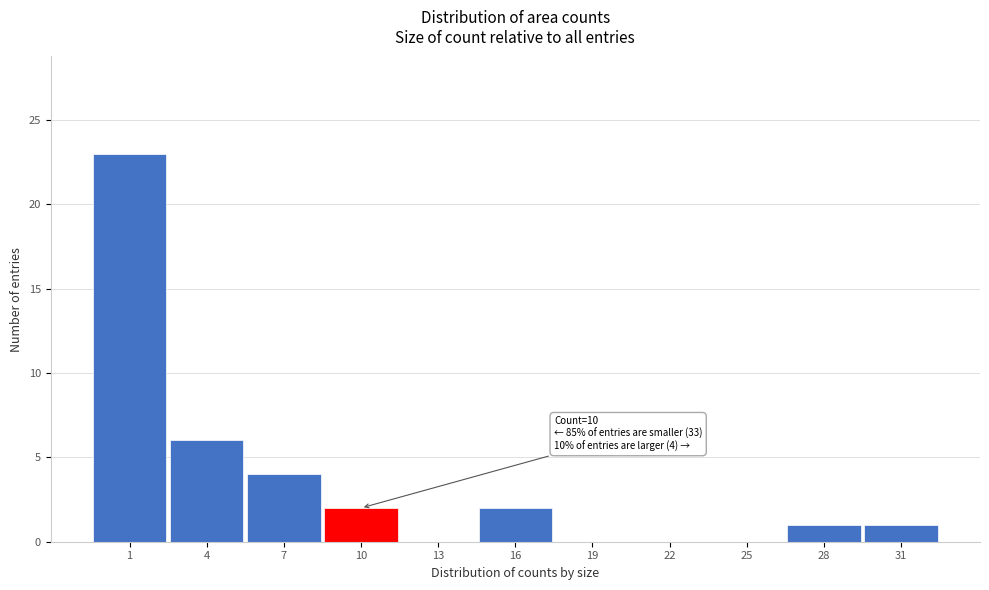

Reading right to left, extract all data points from this chart.

31=1	28=1	25=0	22=0	19=0	16=2	13=0	10=2	7=4	4=6	1=23